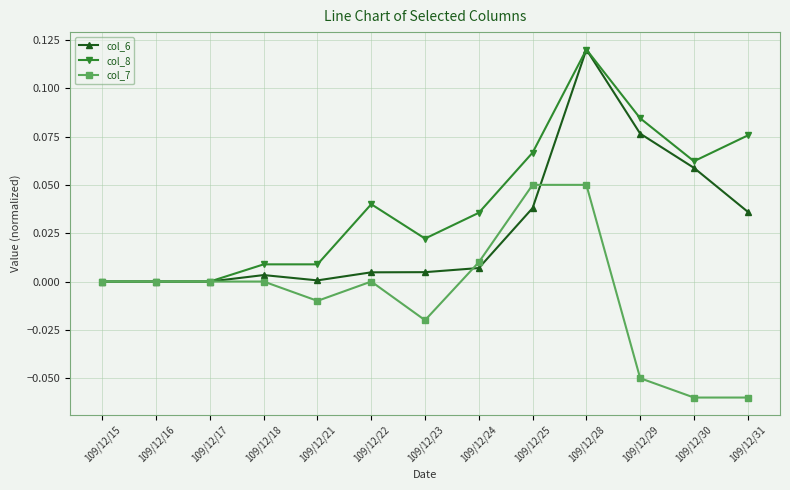

Which series has the largest total across all categories?

col_8